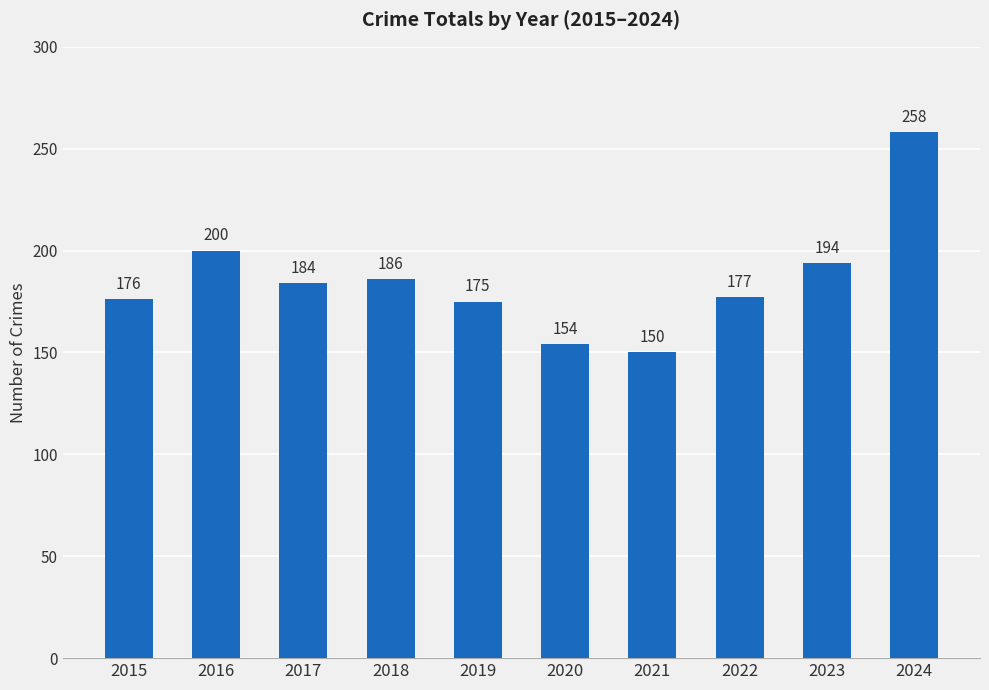

Reading left to right, what are all the values shown in this chart?

176	200	184	186	175	154	150	177	194	258